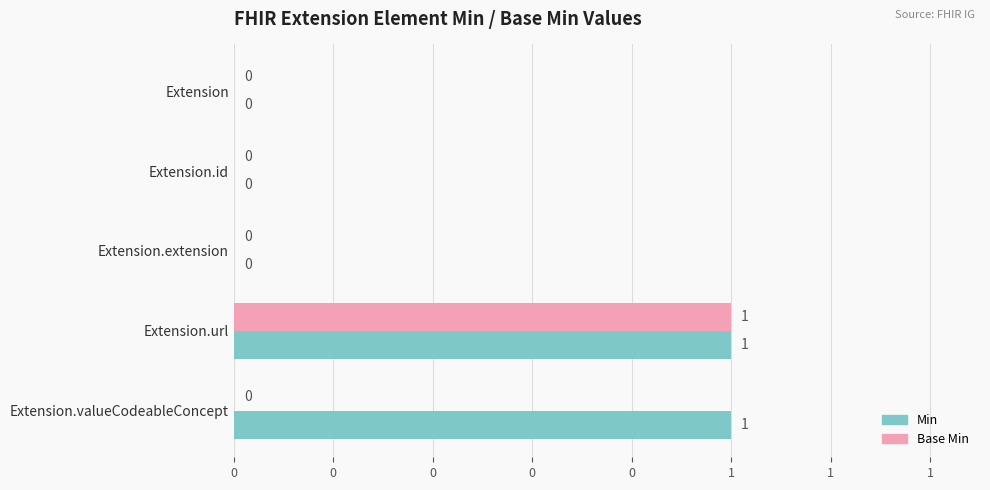

Rank the series by their maximum value, from highest to lowest.

Min, Base Min